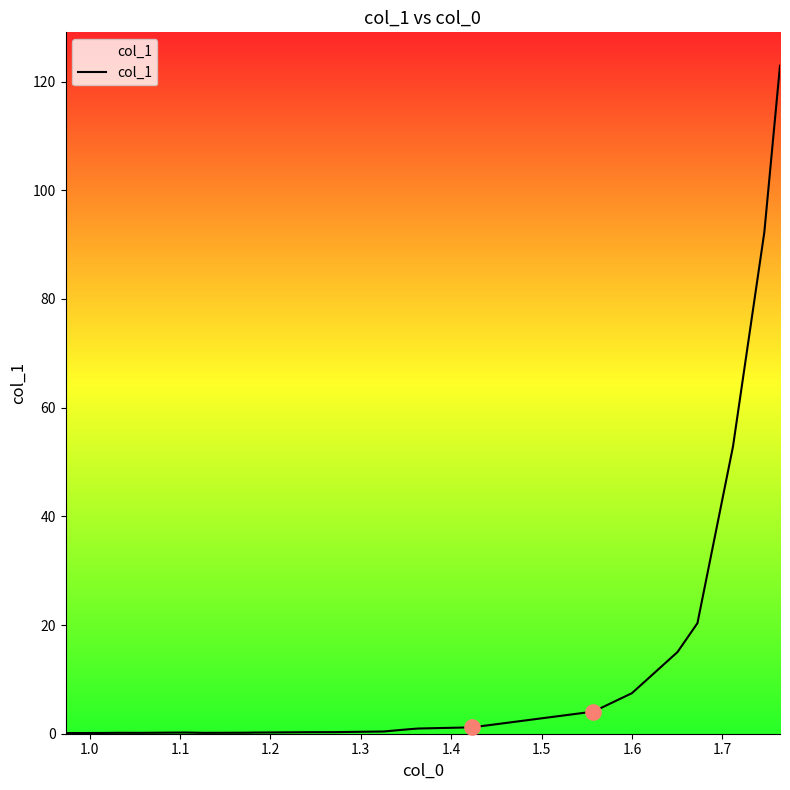

What is the greatest value displayed?

122.9